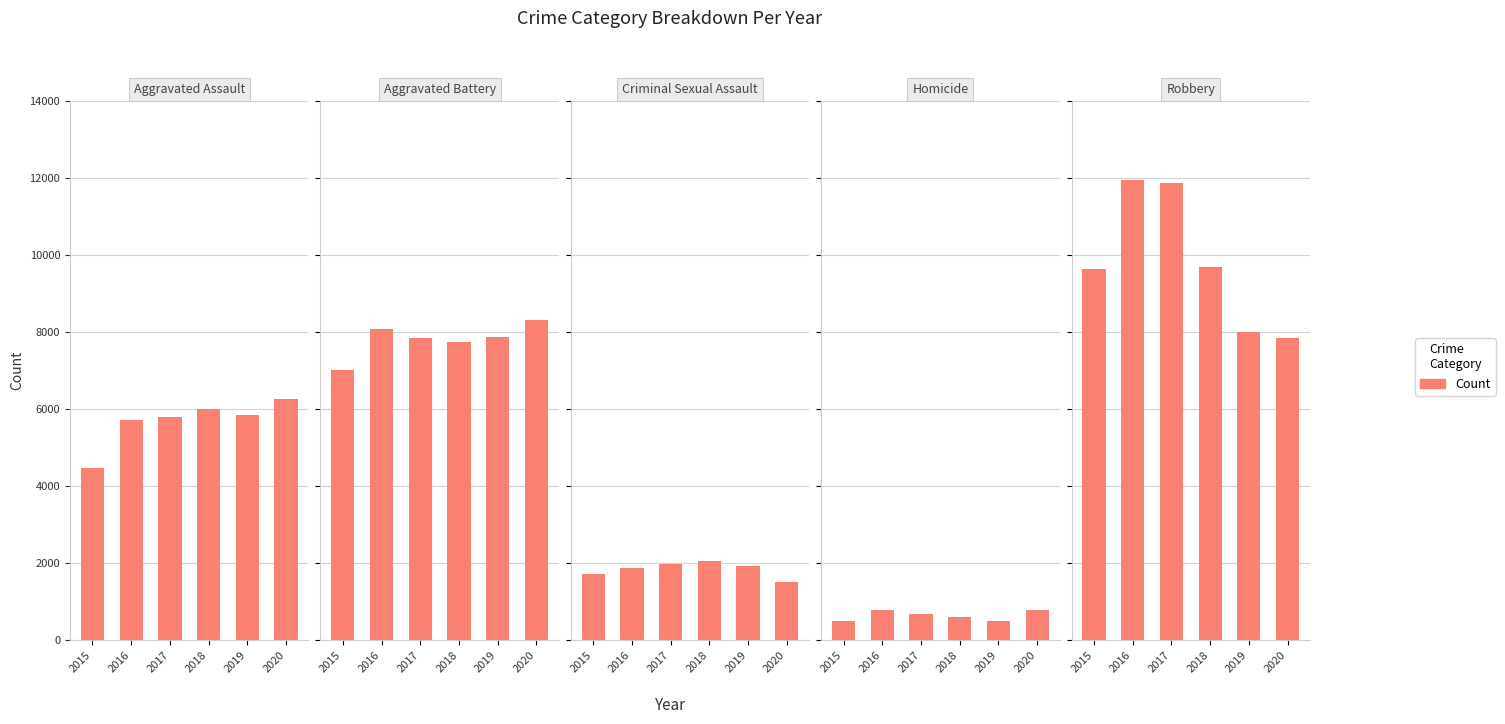

At which label is Aggravated Assault closest to 5372?

2016